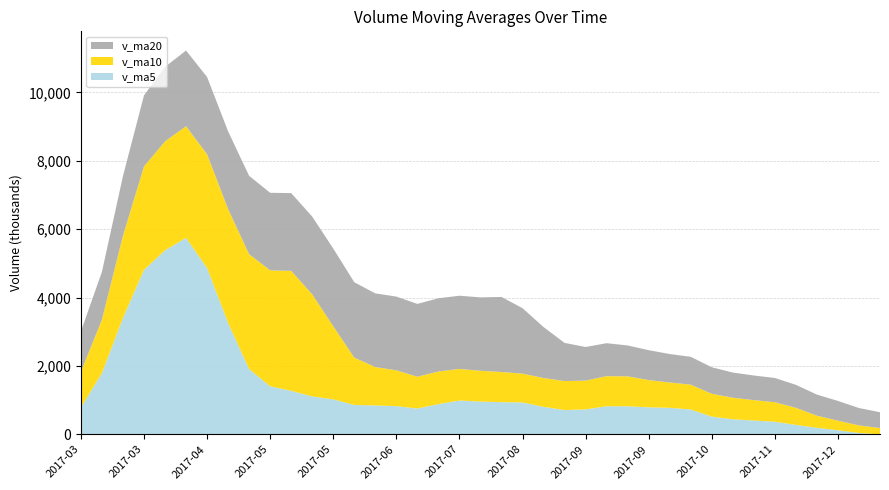

Reading right to left, extract all data points from this chart.

v_ma5: 2017-12-15=0.0	2017-12-08=38744.3	2017-12-01=119077.9	2017-11-24=190575.1	2017-11-17=274936.7	2017-11-10=367361.0	2017-11-03=403583.4	2017-10-27=440197.5	2017-10-20=516968.3	2017-10-13=726000.4	2017-09-29=774070.8	2017-09-22=789639.7	2017-09-15=819670.9	2017-09-08=820569.1	2017-09-01=728012.5	2017-08-25=708739.2	2017-08-18=802806.3	2017-08-11=932055.4	2017-08-04=940044.5	2017-07-28=957898.9	2017-07-21=988523.5	2017-07-14=884171.6	2017-06-23=753626.4	2017-06-16=824117.6	2017-06-09=843363.3	2017-06-02=859379.6	2017-05-26=1021842.6	2017-05-19=1108093.3	2017-05-12=1272081.6	2017-05-05=1403601.9	2017-04-28=1908256.9	2017-04-21=3258297.8	2017-04-14=4864261.4	2017-04-07=5746380.8	2017-03-31=5381599.1	2017-03-24=4809938.8	2017-03-17=3403965.2	2017-03-10=1793607.6	2017-03-03=784544.9
v_ma10: 2017-12-15=183680.5	2017-12-08=221163.9	2017-12-01=279637.7	2017-11-24=353771.7	2017-11-17=500468.5	2017-11-10=570715.9	2017-11-03=596611.5	2017-10-27=629934.2	2017-10-20=668768.7	2017-10-13=727006.4	2017-09-29=741405.0	2017-09-22=796223.0	2017-09-15=875863.1	2017-09-08=880306.8	2017-09-01=842955.7	2017-08-25=848631.4	2017-08-18=843489.0	2017-08-11=842840.9	2017-08-04=882081.1	2017-07-28=900631.1	2017-07-21=923951.6	2017-07-14=953007.1	2017-06-23=930859.9	2017-06-16=1048099.6	2017-06-09=1123482.6	2017-06-02=1383818.2	2017-05-26=2140070.2	2017-05-19=2986177.4	2017-05-12=3509231.2	2017-05-05=3392600.5	2017-04-28=3359097.8	2017-04-21=3331131.5	2017-04-14=3328934.5	2017-04-07=3265462.9	2017-03-31=3187117.8	2017-03-24=3026571.8	2017-03-17=2403733.5	2017-03-10=1561727.8	2017-03-03=1039964.1
v_ma20: 2017-12-15=462542.8	2017-12-08=508693.4	2017-12-01=577750.4	2017-11-24=617039.3	2017-11-17=671712.1	2017-11-10=709673.6	2017-11-03=720050.2	2017-10-27=736387.5	2017-10-20=775424.9	2017-10-13=813818.8	2017-09-29=832678.3	2017-09-22=874615.0	2017-09-15=903361.5	2017-09-08=964203.2	2017-09-01=983219.2	2017-08-25=1116224.8	2017-08-18=1491779.6	2017-08-11=1914509.1	2017-08-04=2195656.1	2017-07-28=2146615.8	2017-07-21=2141524.7	2017-07-14=2142069.3	2017-06-23=2129897.2	2017-06-16=2156781.2	2017-06-09=2155300.2	2017-06-02=2205195.0	2017-05-26=2271901.8	2017-05-19=2273952.6	2017-05-12=2274597.7	2017-05-05=2268116.2	2017-04-28=2293006.0	2017-04-21=2272853.4	2017-04-14=2258731.5	2017-04-07=2214365.8	2017-03-31=2178699.9	2017-03-24=2078313.2	2017-03-17=1745298.6	2017-03-10=1398109.9	2017-03-03=1185004.9